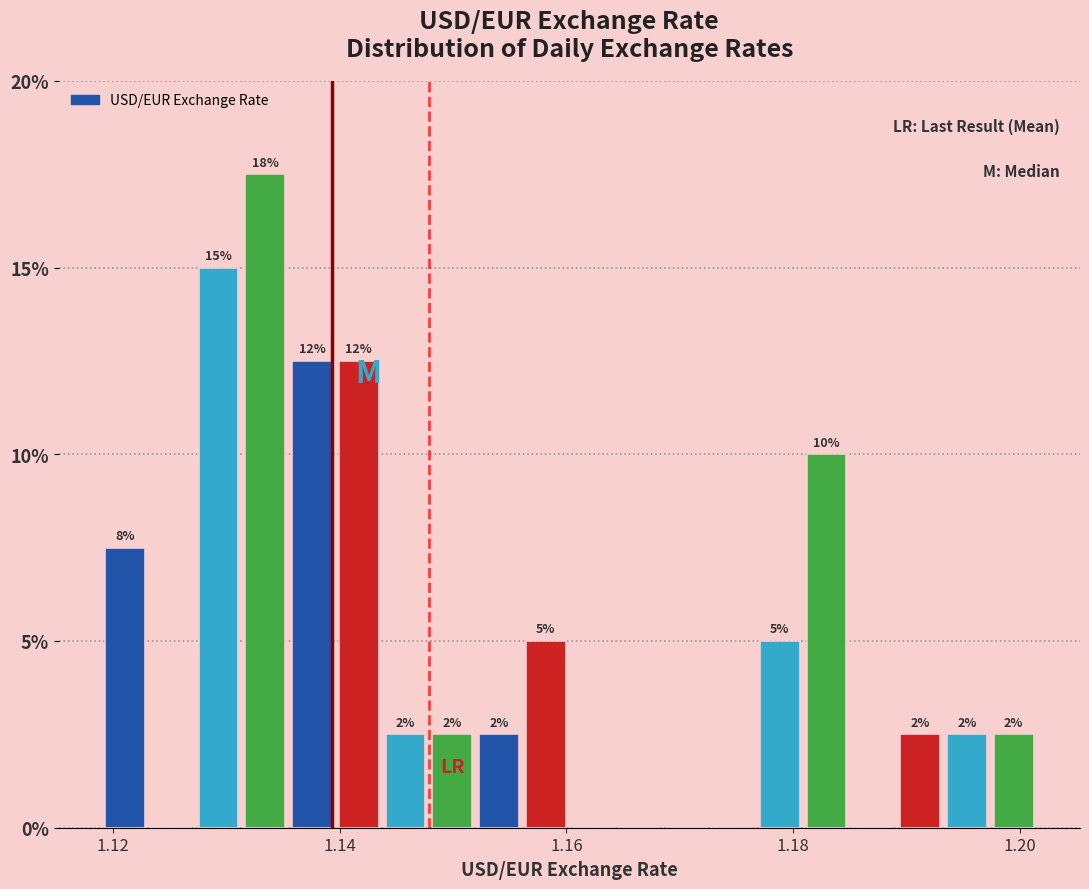

Around what value on the x-axis is the tallest bar? Give the approximate position of its centre, as read against the axis.

1.134